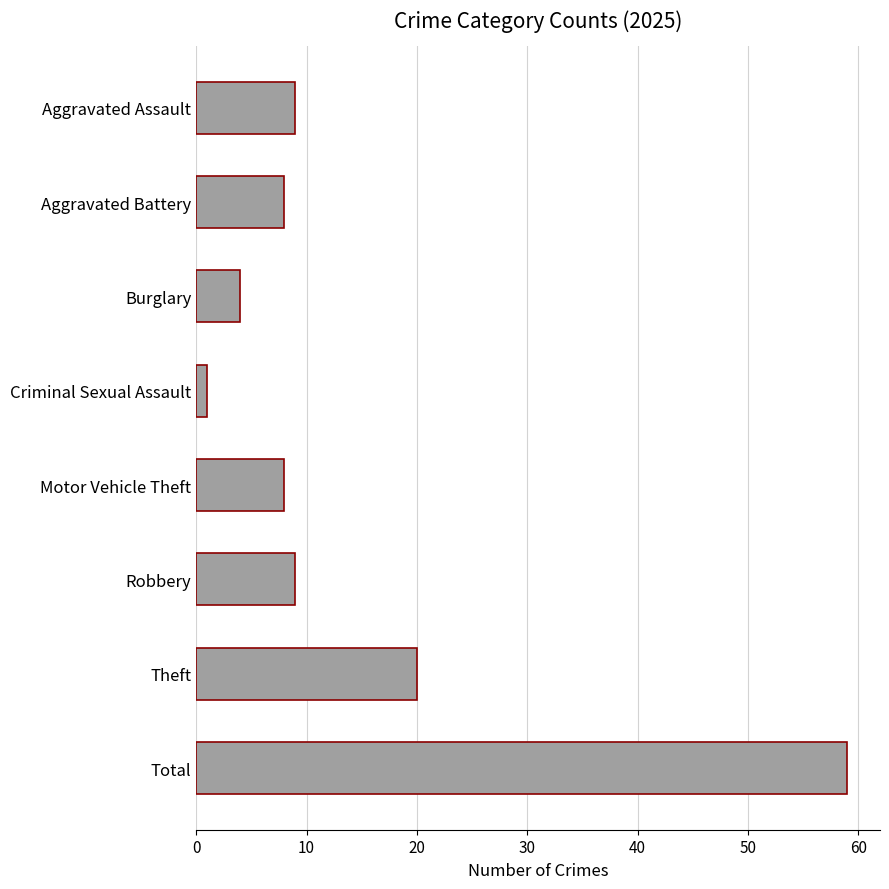

Reading bottom to top, list all the values displayed in this chart.

59	20	9	8	1	4	8	9